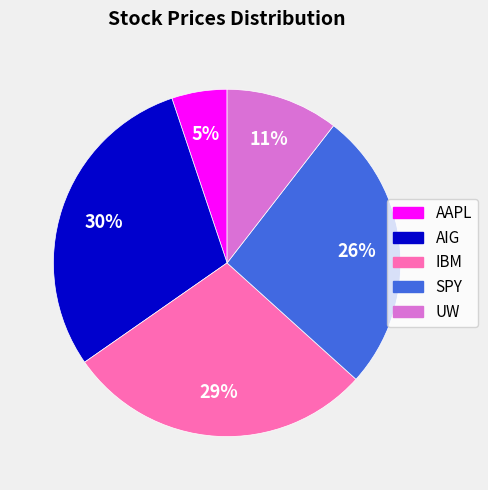

To the nearest percent, what is the combined percentage of SPY and AAPL?

31%